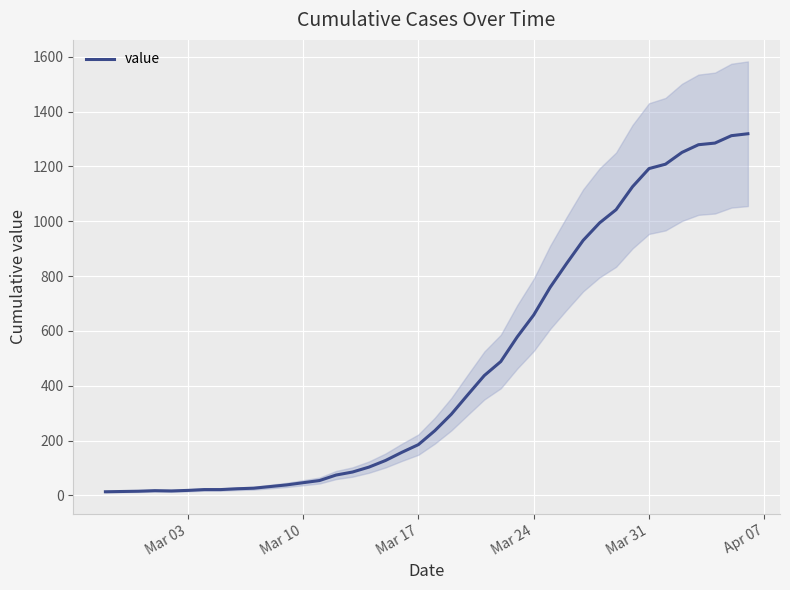

What is the highest value of the value series?

1319